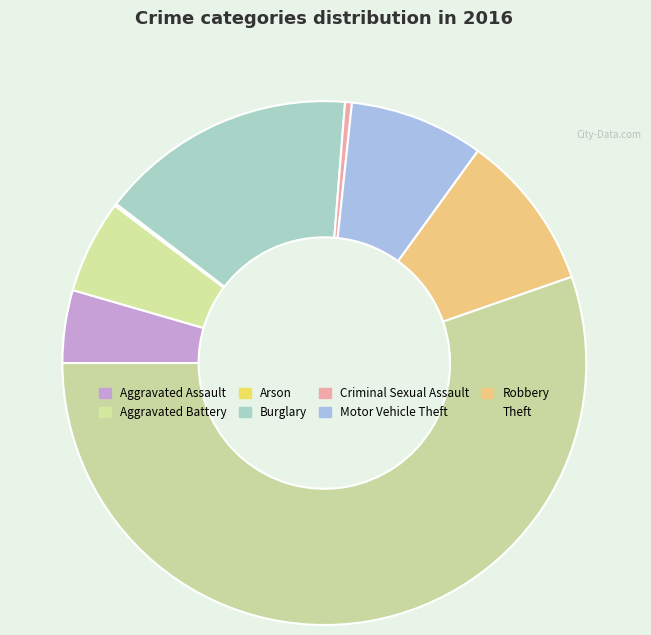

What is the largest slice in the pie chart?

Theft